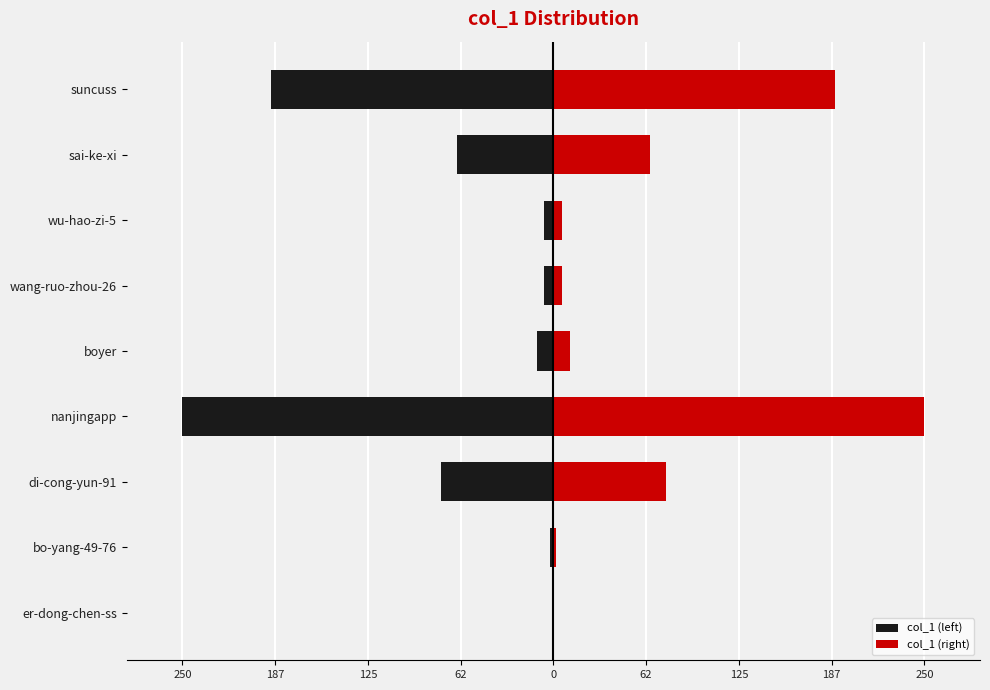

What is the greatest value displayed?

250